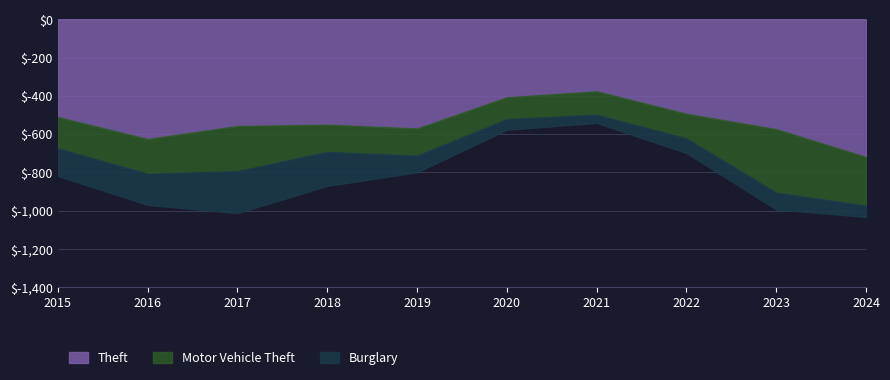

List the series in order of their peak value, lowest first.

Burglary, Motor Vehicle Theft, Theft